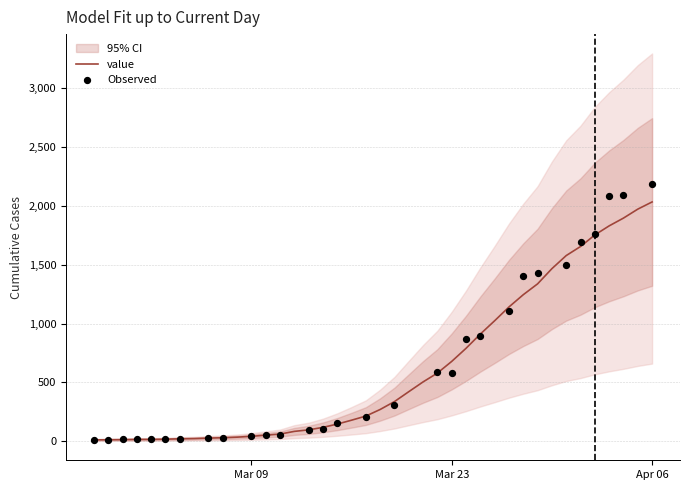

What is the highest value of the value series?

2032